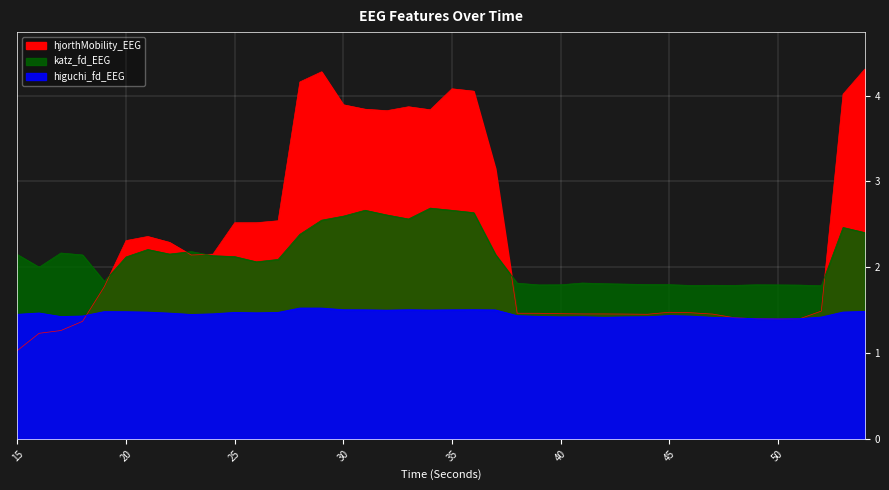

Count the number of categories in the chart.

40